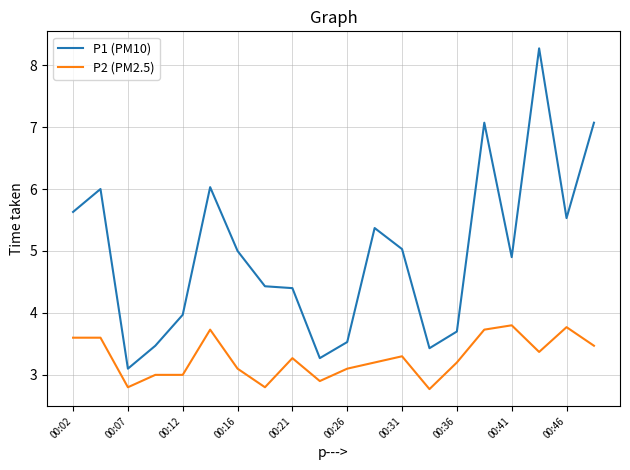

Which series has the largest total across all categories?

P1 (PM10)